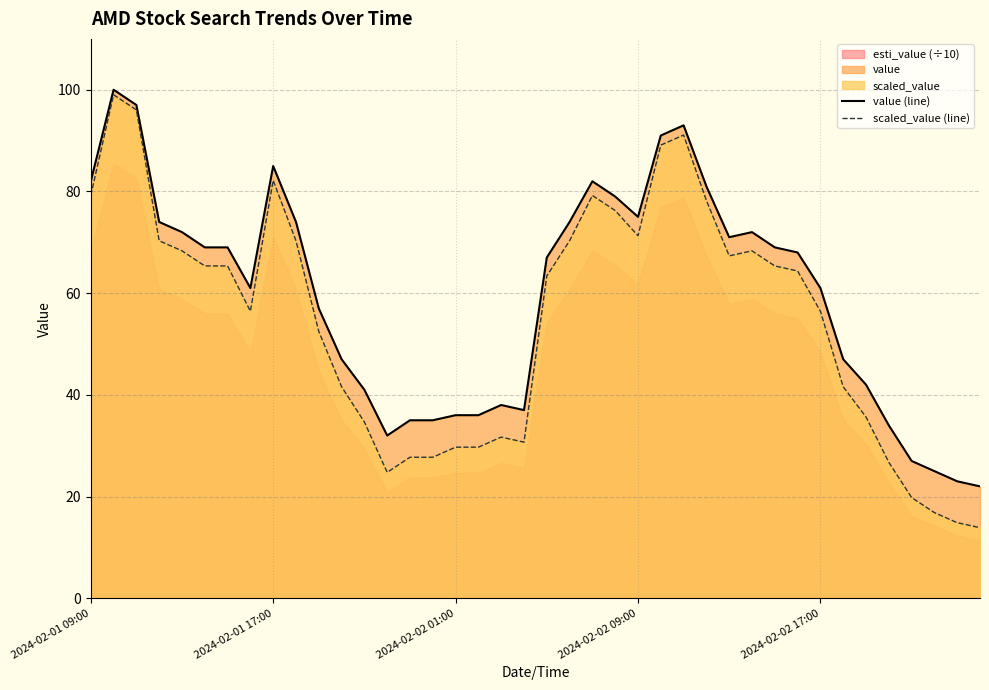

Is it true that value (line) equals 75.0 at 2024-02-02 09:00?

True